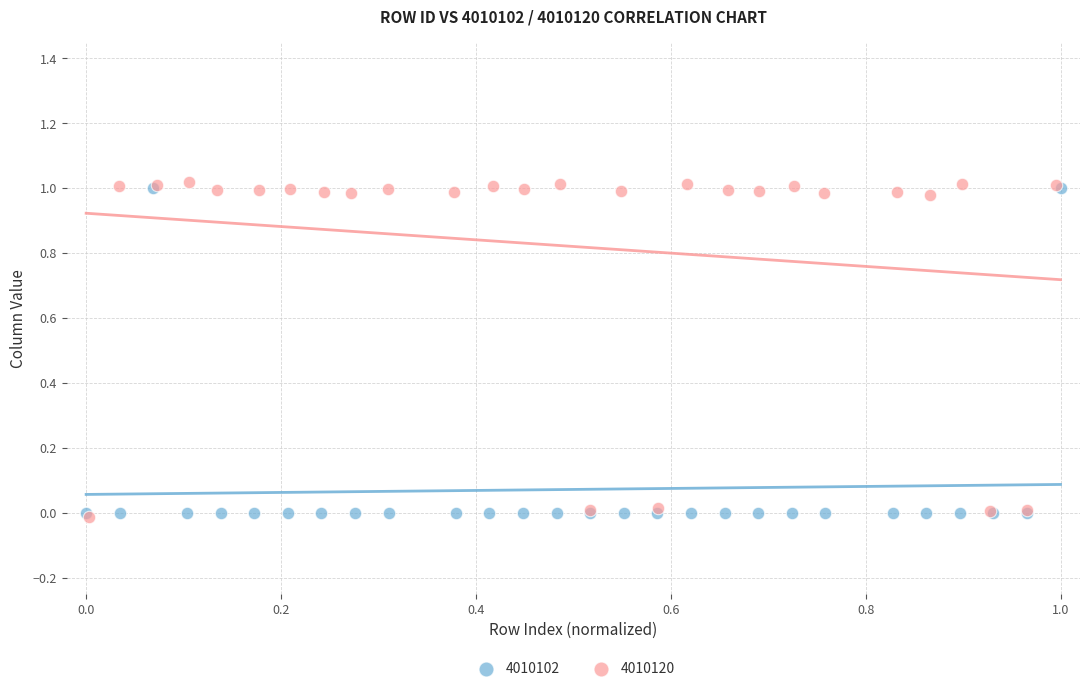

Which series contains the lowest Y value?

4010120